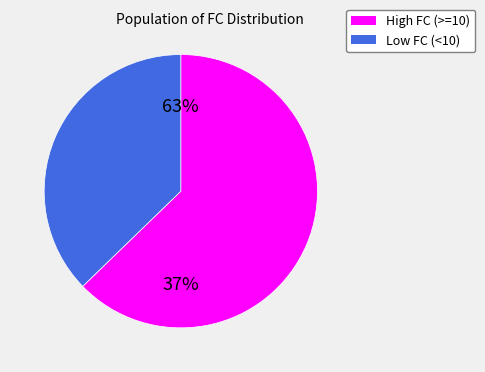

Is the sum of 5 and 18 greater than half?

No